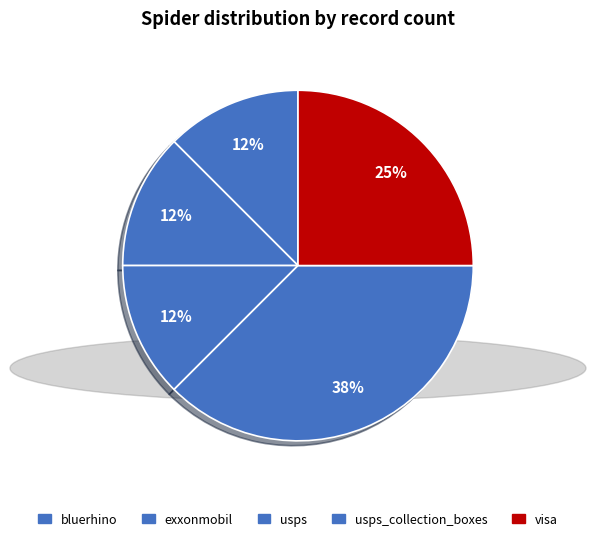

Is there a majority slice in this chart?

No